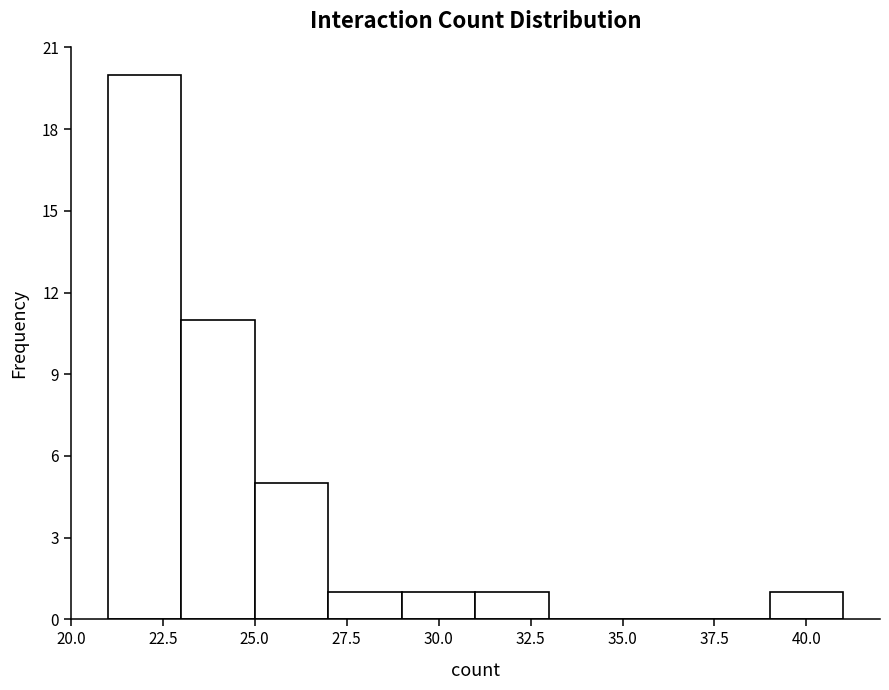

Over which range of the x-axis is the bar tallest?

21 to 23